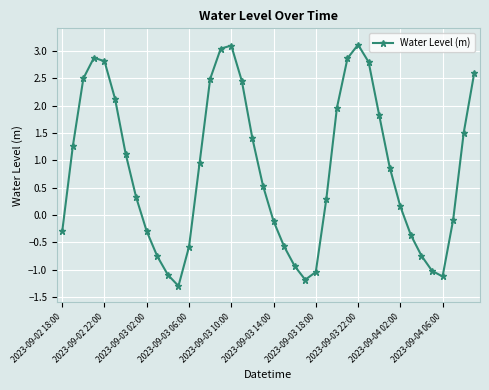

How many distinct data groups are displayed?

1